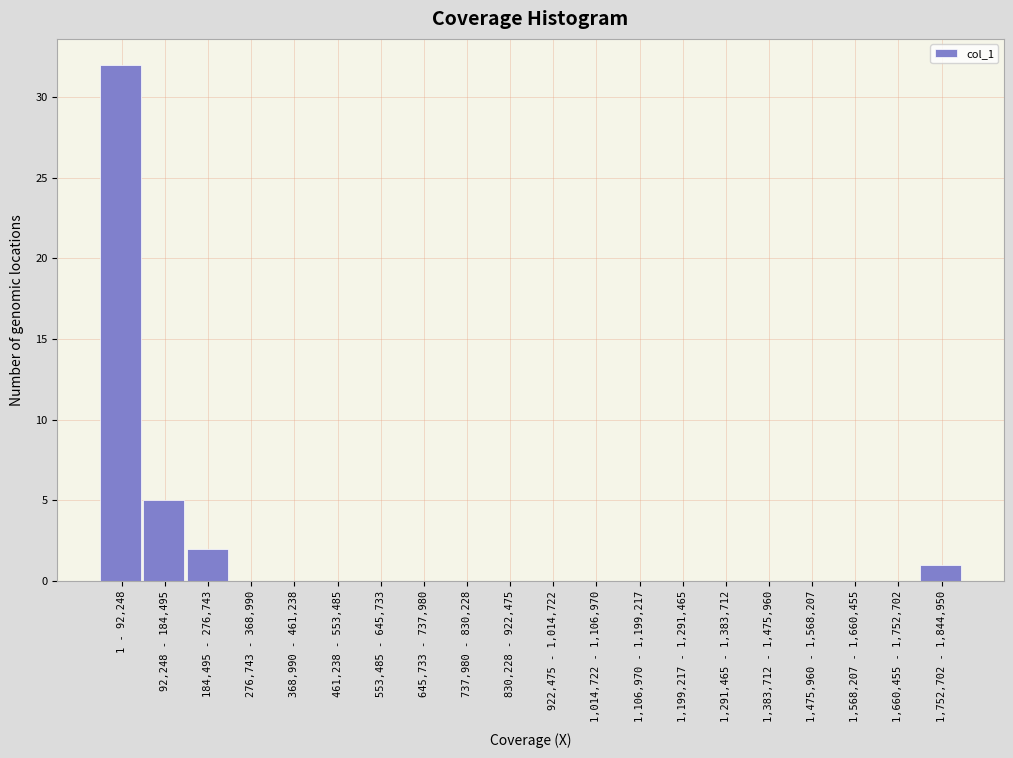

Reading right to left, transcribe all the data shown in this chart.

1,752,702 - 1,844,950=1	1,660,455 - 1,752,702=0	1,568,207 - 1,660,455=0	1,475,960 - 1,568,207=0	1,383,712 - 1,475,960=0	1,291,465 - 1,383,712=0	1,199,217 - 1,291,465=0	1,106,970 - 1,199,217=0	1,014,722 - 1,106,970=0	922,475 - 1,014,722=0	830,228 - 922,475=0	737,980 - 830,228=0	645,733 - 737,980=0	553,485 - 645,733=0	461,238 - 553,485=0	368,990 - 461,238=0	276,743 - 368,990=0	184,495 - 276,743=2	92,248 - 184,495=5	1 - 92,248=32